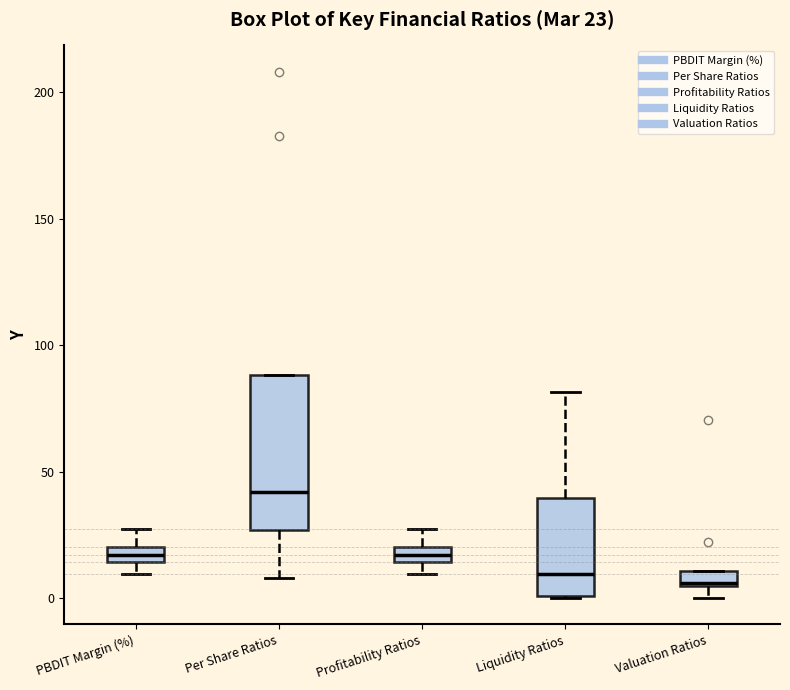

Which box is the tallest, from its lower edge to its upper edge?

Per Share Ratios